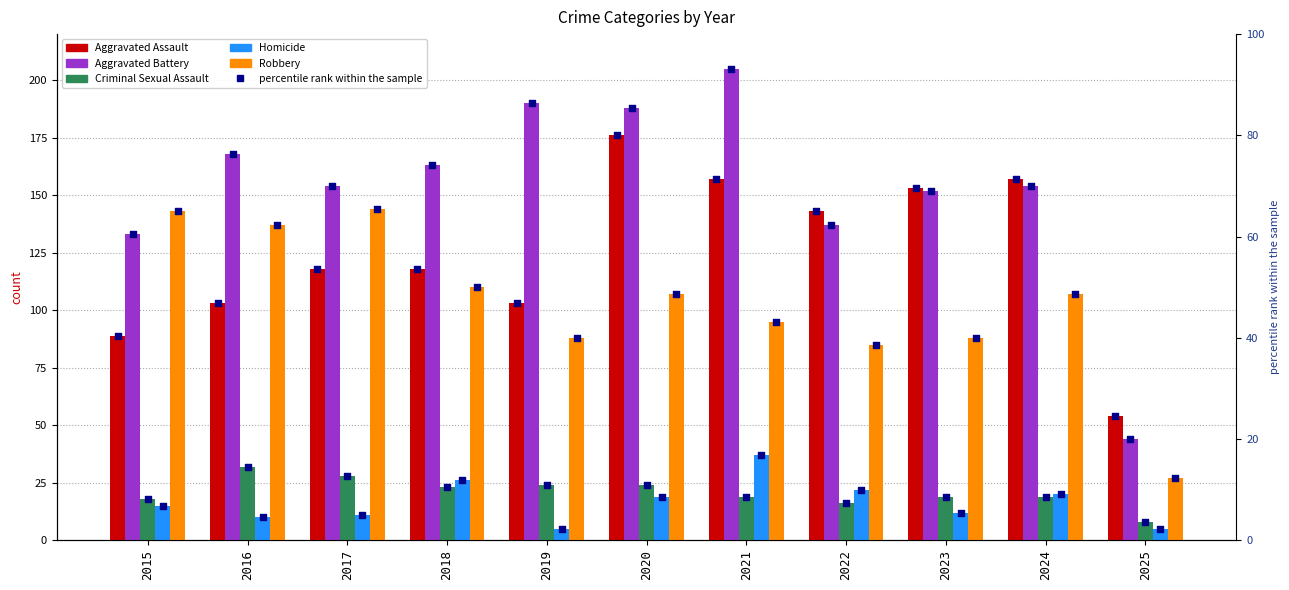

At how many categories does at least one series exceed 135?

10